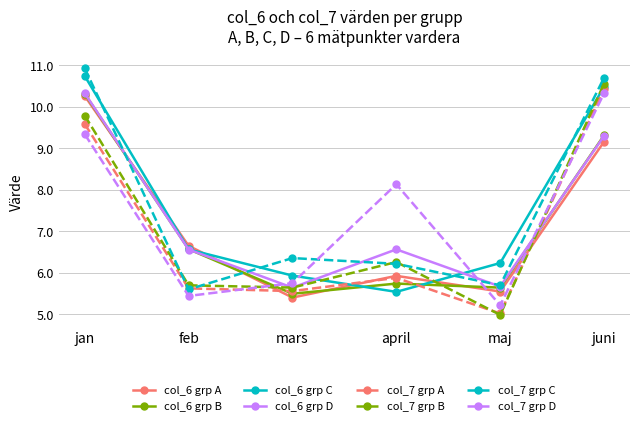

Read the col_7 grp B value at maj.

5.0